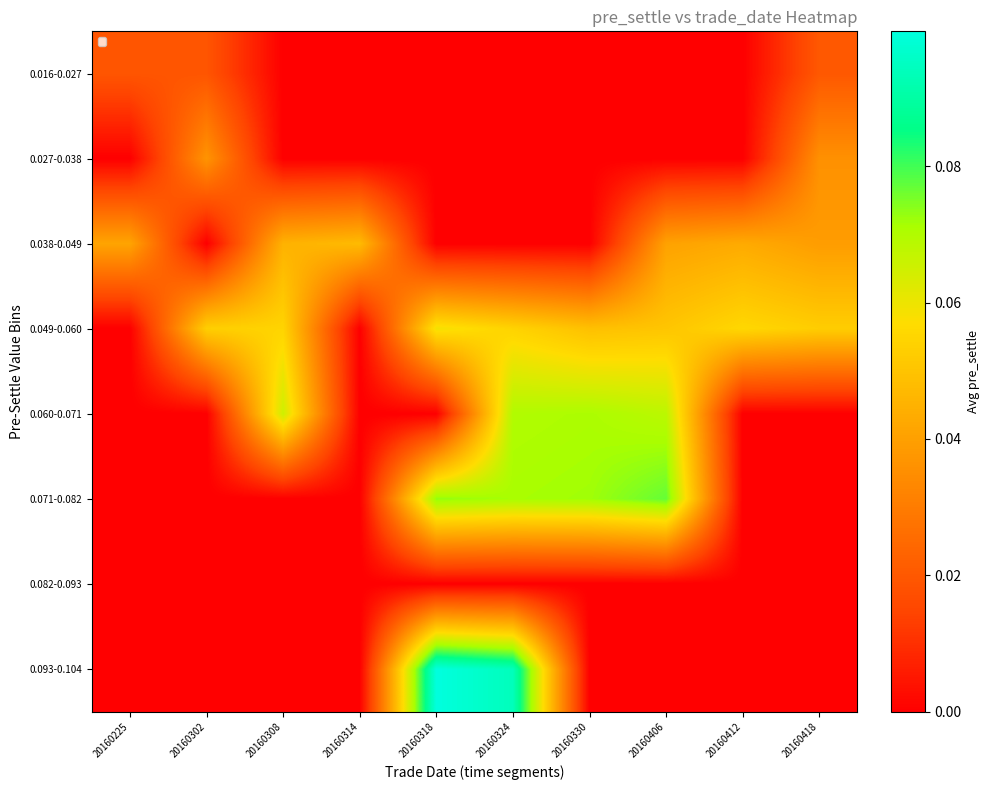

Between 20160302 and 20160318, which is larger?

20160302